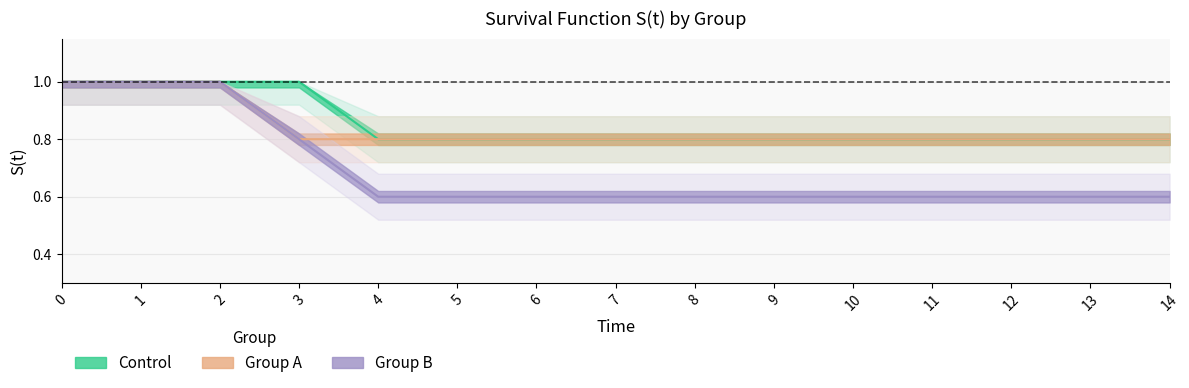

What is the average value of the Group B series?

0.7